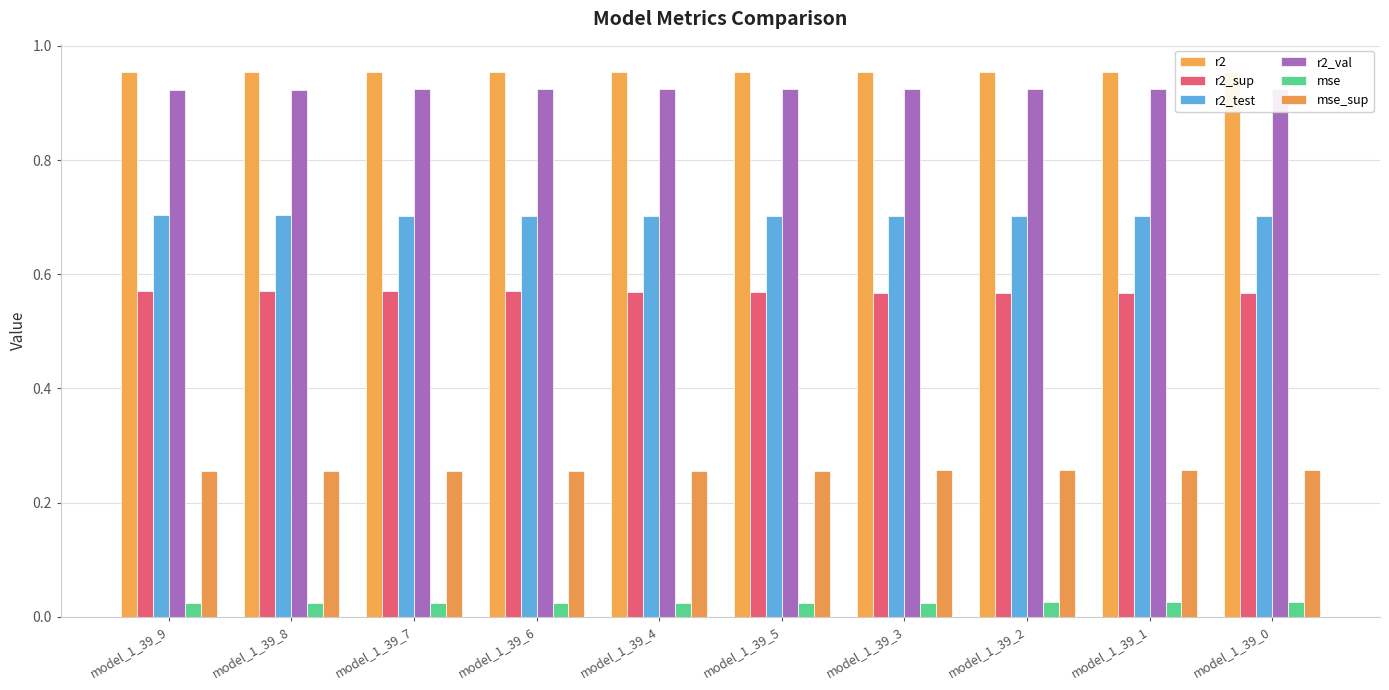

What is the label of the 7th bar from the right?

model_1_39_6